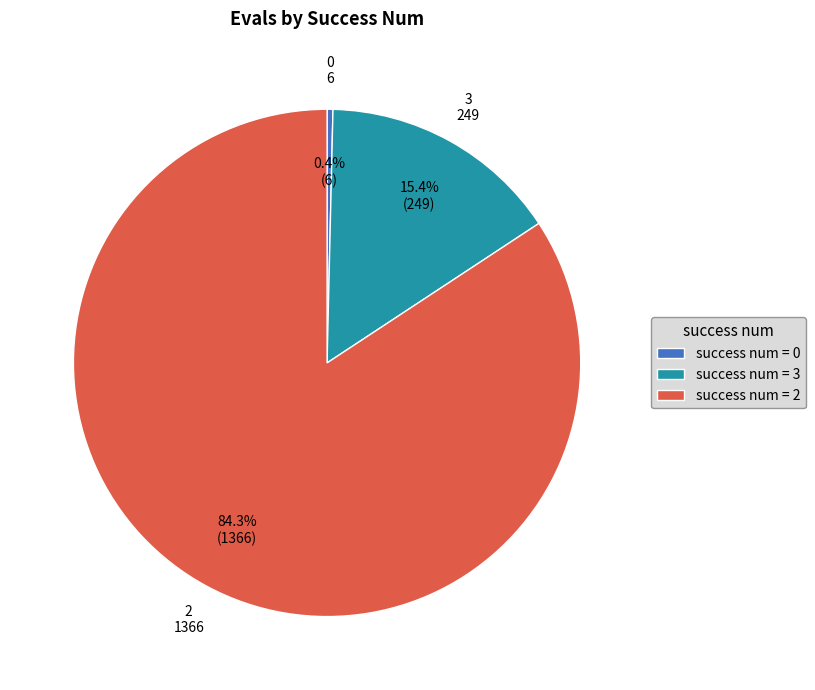

Which has a higher value, success num = 0 or success num = 2?

success num = 2